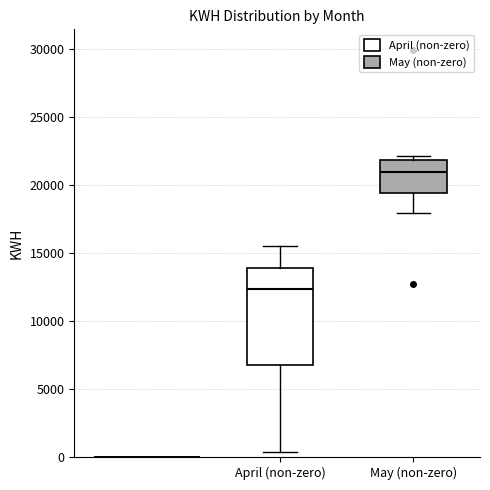

Reading left to right, transcribe this box plot: for each box, give where its median line is, the range the box spans, and where its two whiskers end, as read against the y-axis. The values are not printed on the chart, so give them approximately, as read against the axis.

April (non-zero): median 12500, box 7000 to 14000, whiskers 500 to 15500
May (non-zero): median 21000, box 19500 to 22000, whiskers 18000 to 22000 (just above the box's upper edge)